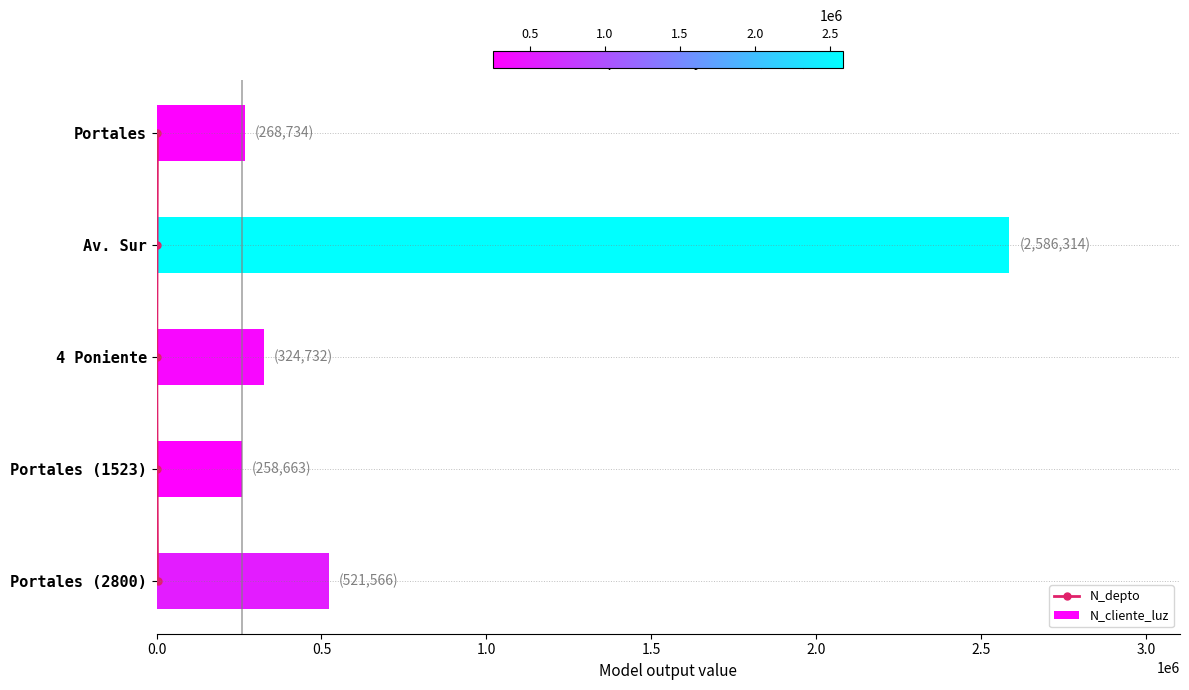

What are all the series names shown in the legend?

N_depto, N_cliente_luz